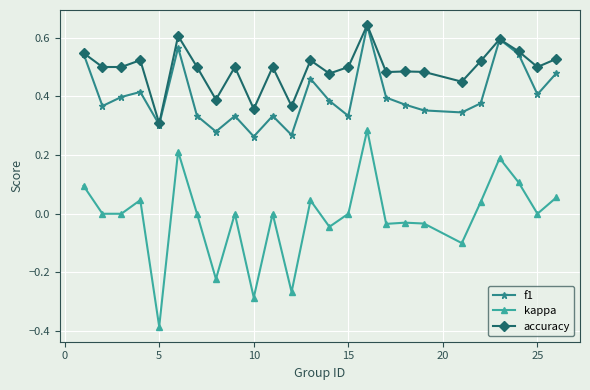

How many accuracy values are between 0 and 1?

25